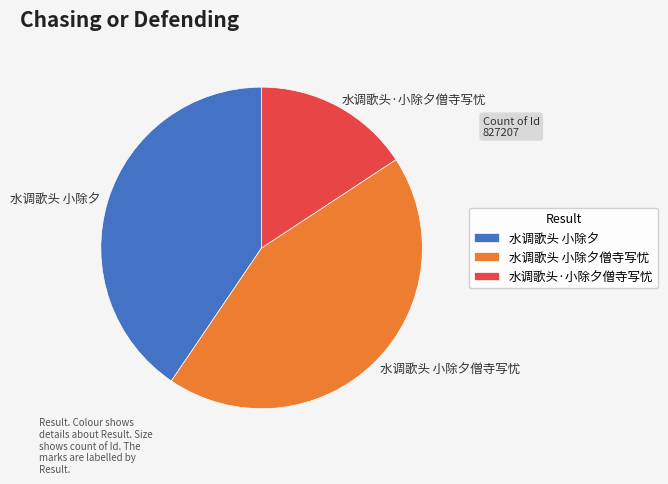

Which category has the smallest portion of the pie?

水调歌头·小除夕僧寺写忧